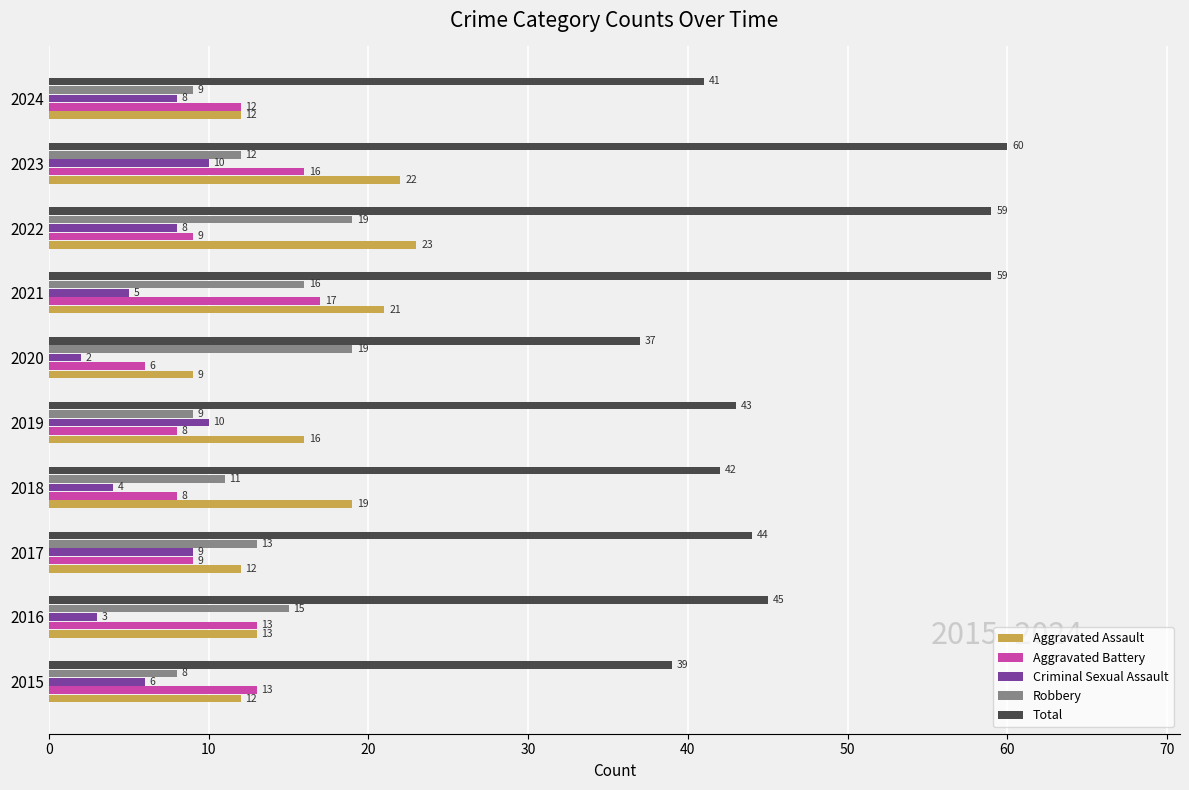

Which series changed the most between 2018 and 2020?

Aggravated Assault